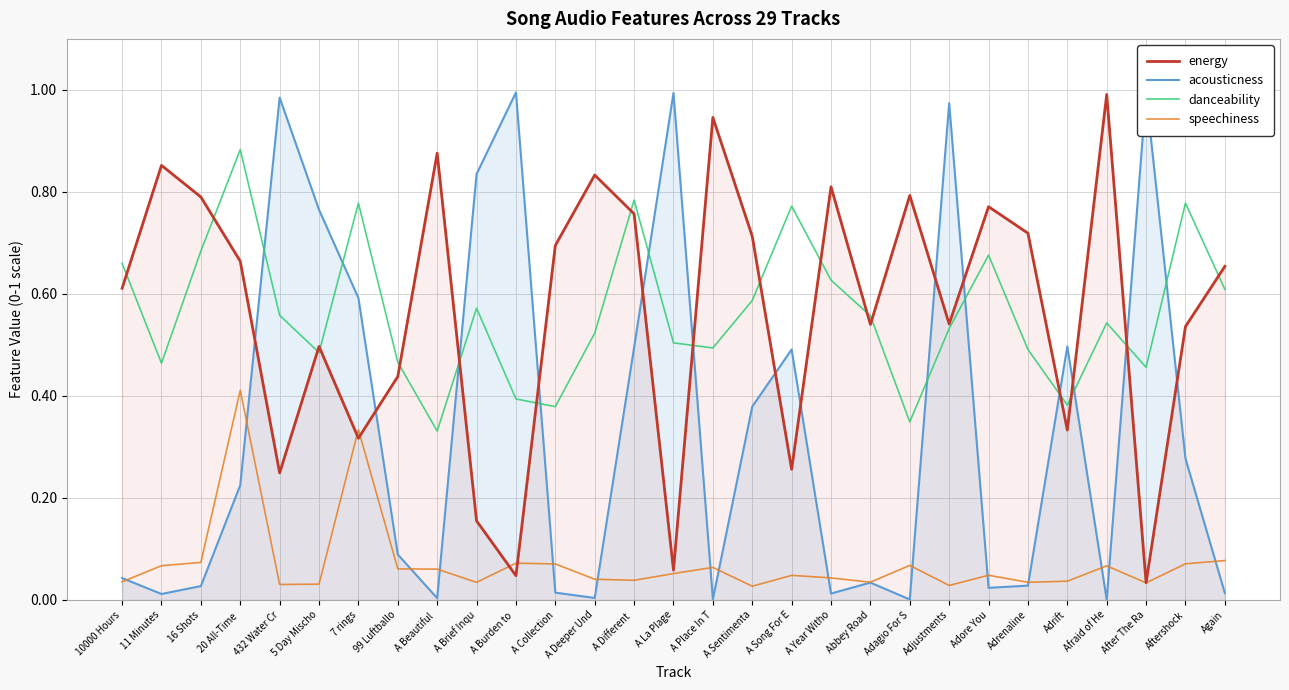

What is the average value of the danceability series?

0.6